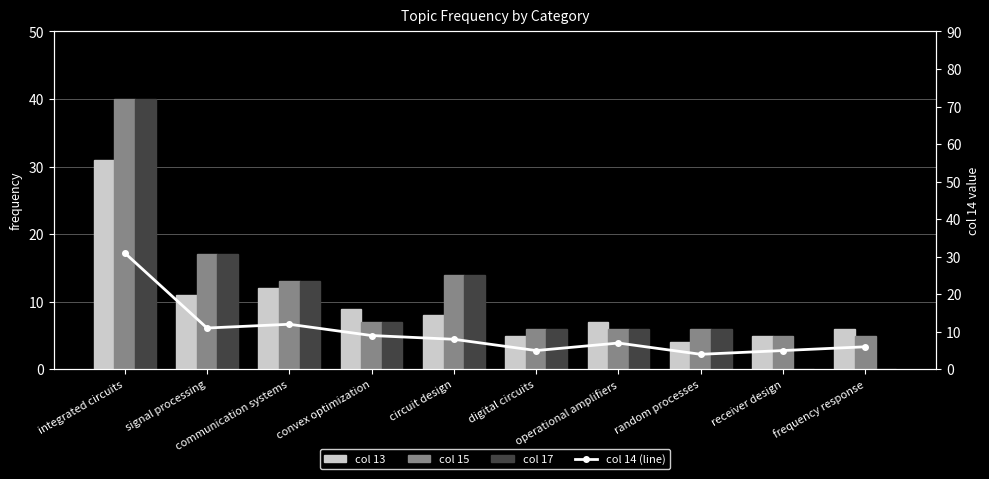

What position from the right is random processes?

3